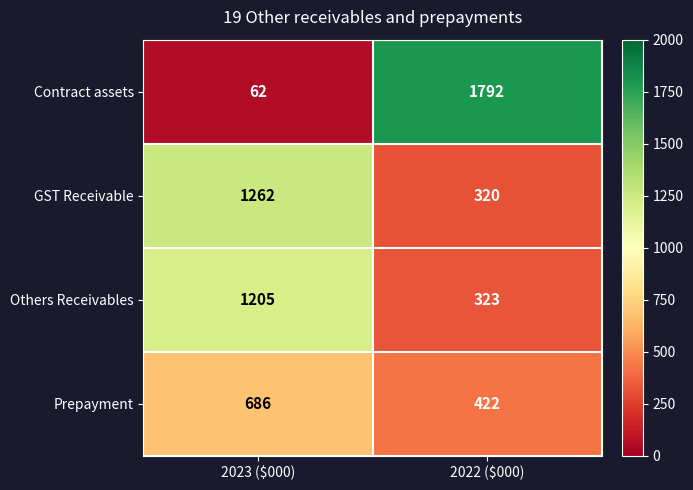

Between 2023 ($000) and 2022 ($000), which series saw the biggest shift?

Contract assets